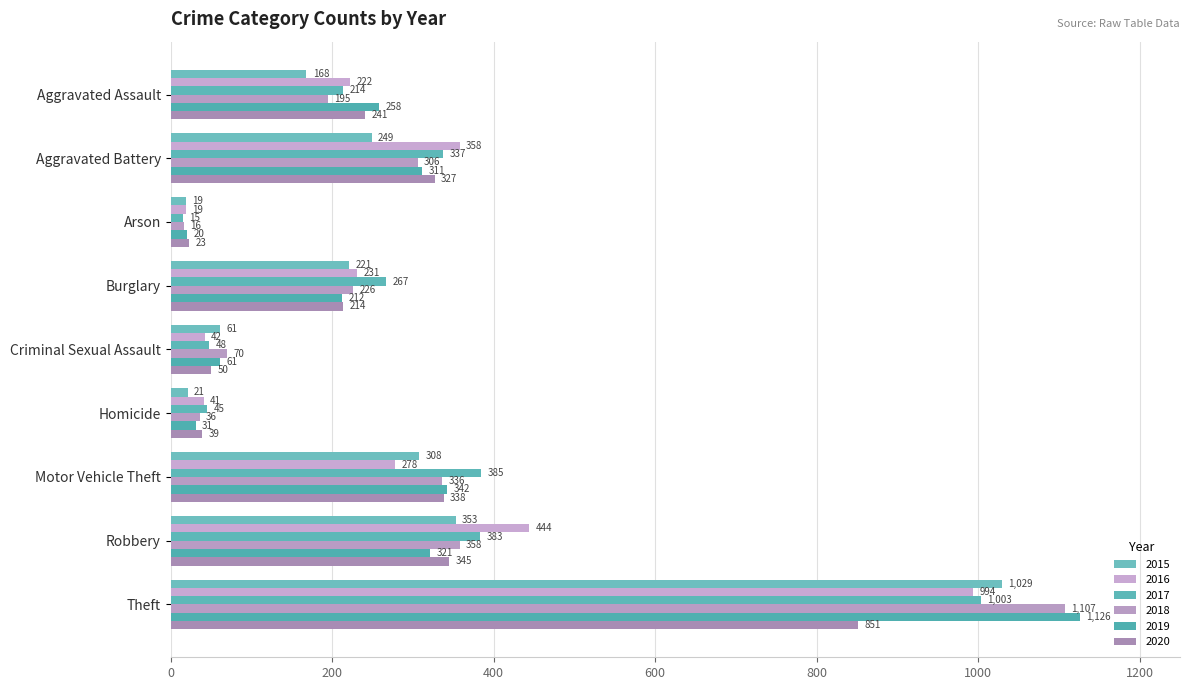

At Robbery, list the series in order from smallest to largest.

2019, 2020, 2015, 2018, 2017, 2016